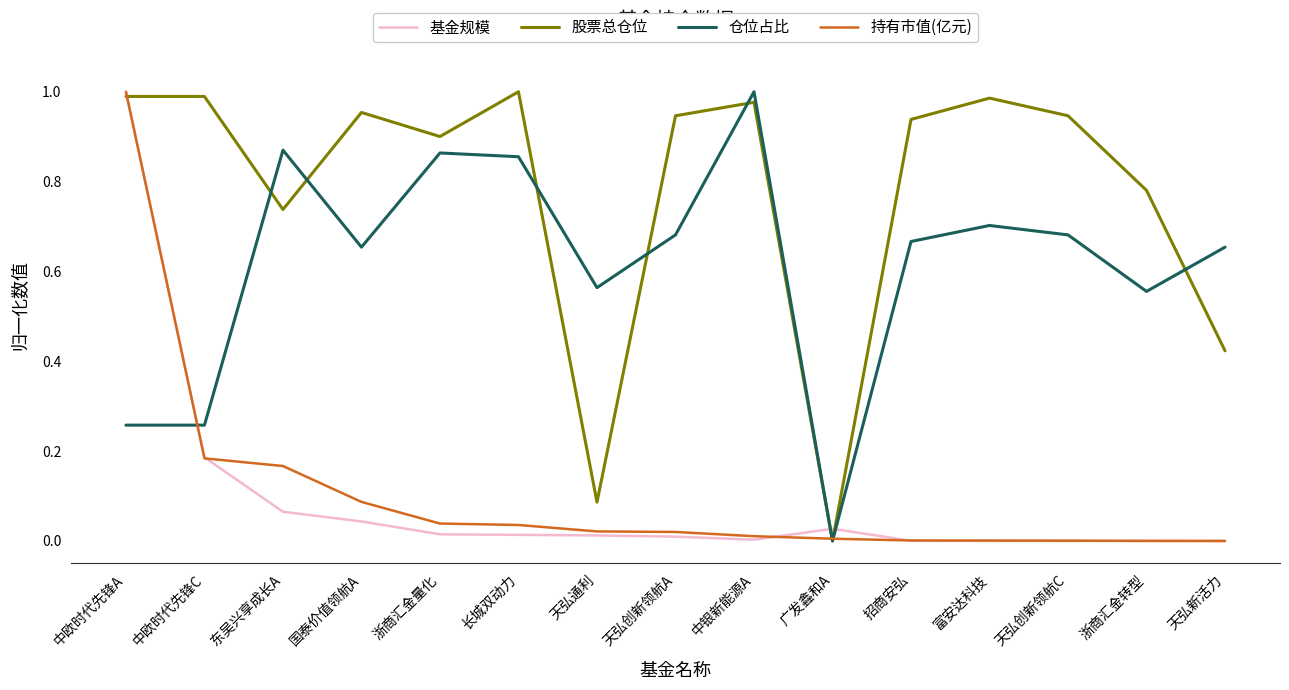

The value of 股票总仓位 at 天弘新活力 is 0.7. True or false?

False